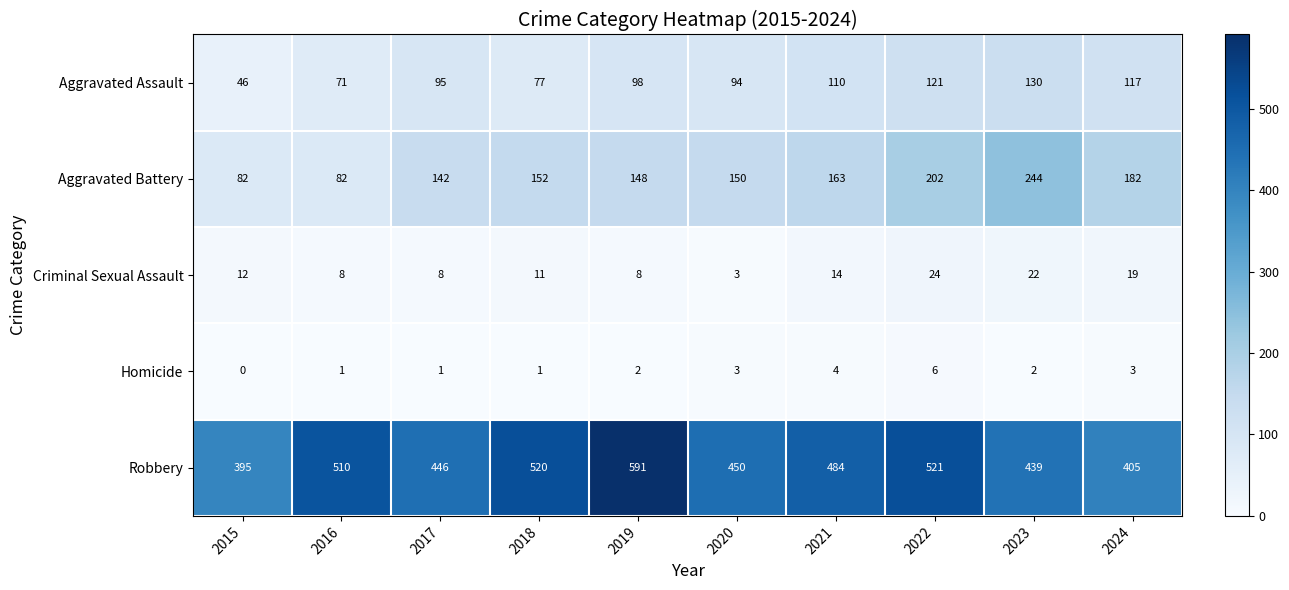

At which category does the chart reach its minimum across all series?

2015